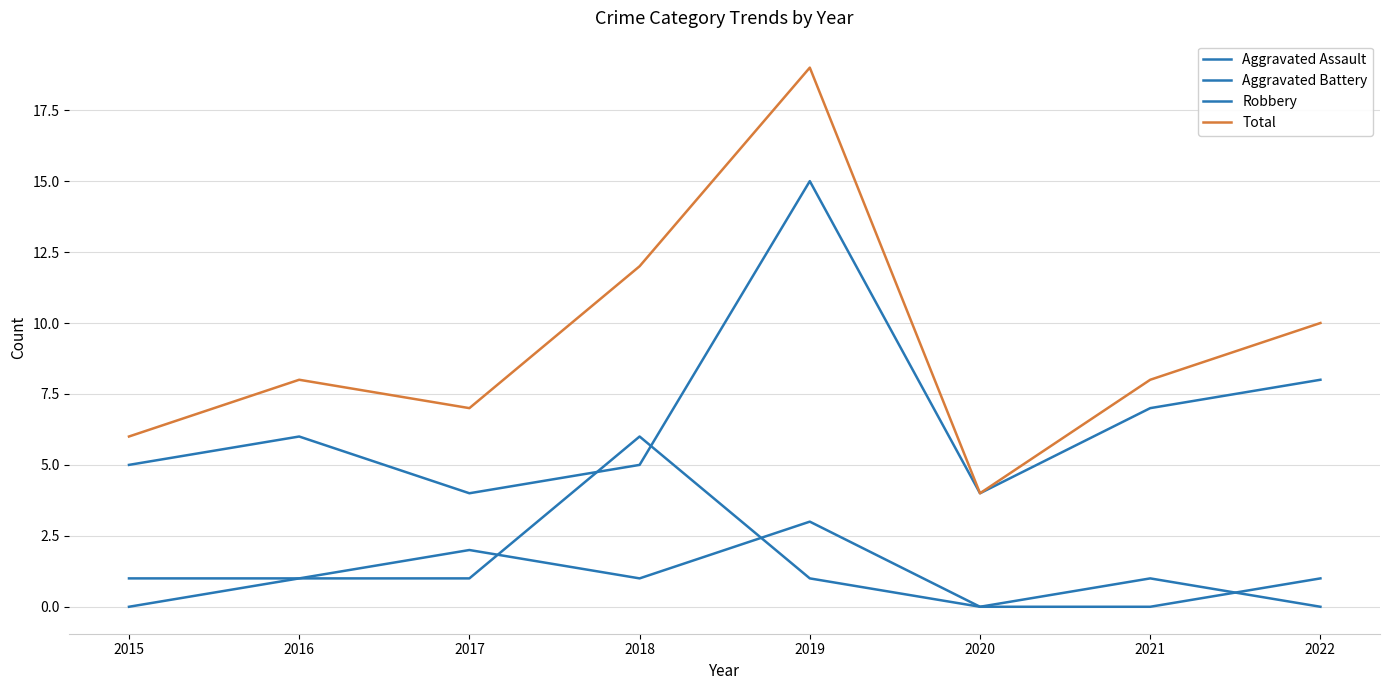

How many interior local valleys does the Robbery series have?

2